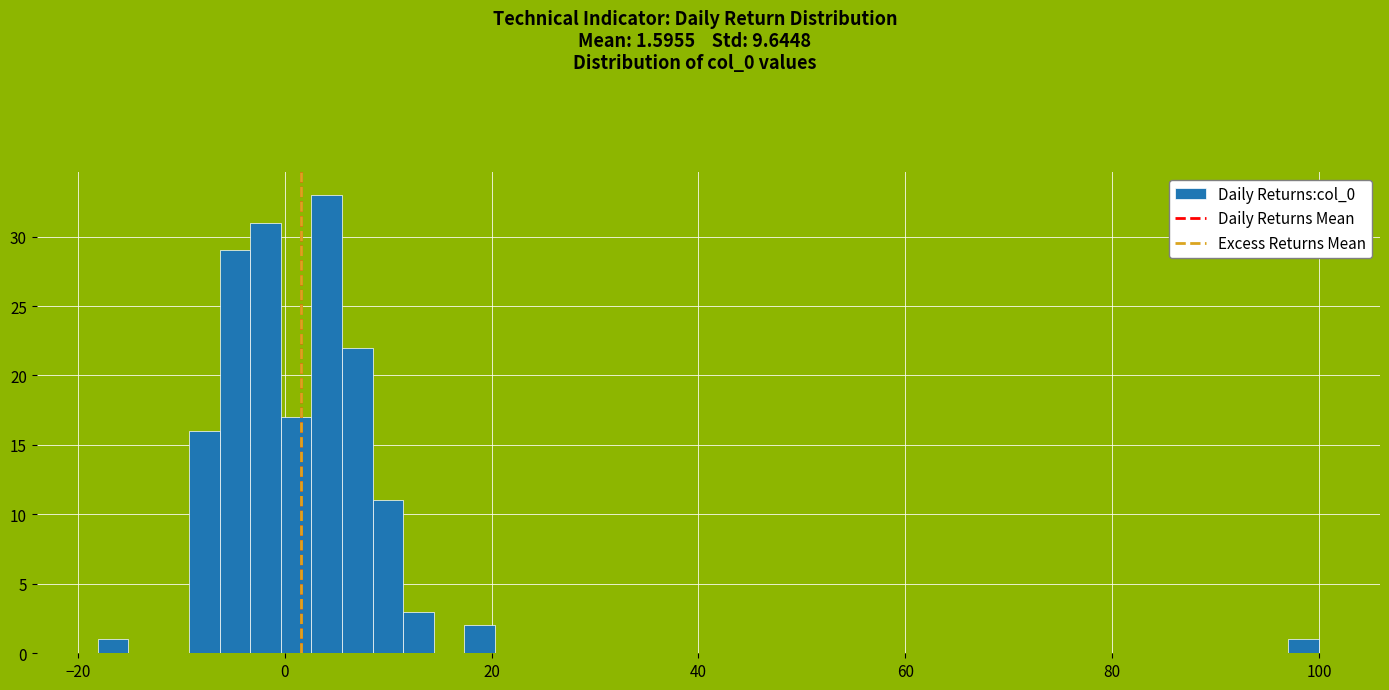

Read against the x-axis, roughly where is the centre of the tallest bar?

4